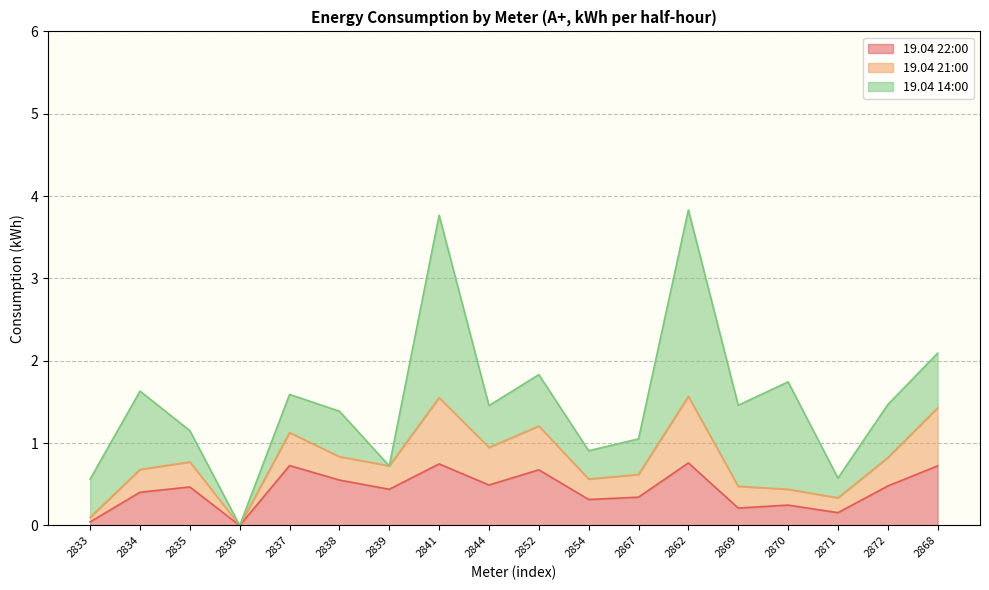

Count the number of data series in this chart.

3